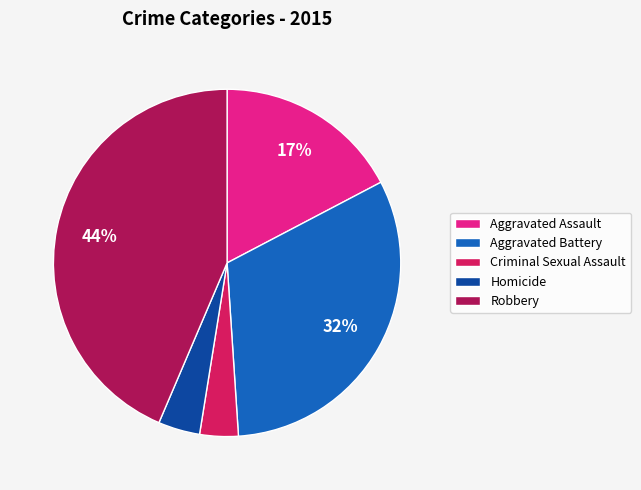

The Robbery slice represents 37% of the pie. True or false?

False